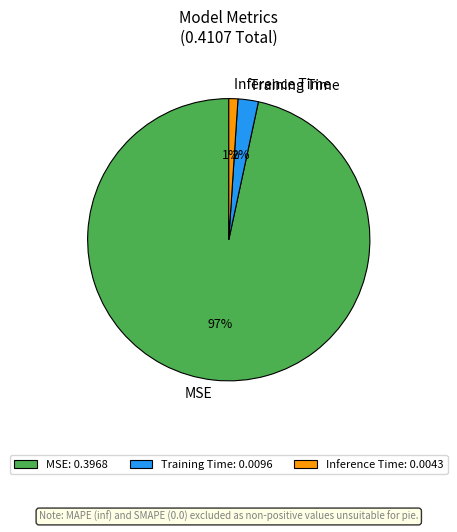

To the nearest percent, what is the average slice percentage?

33%